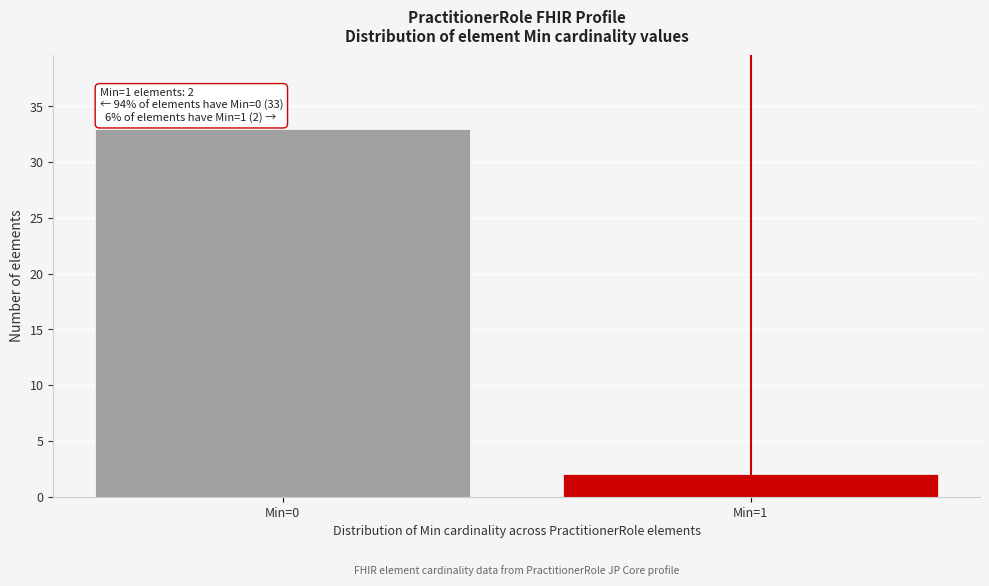

Reading right to left, extract all data points from this chart.

Min=1=2	Min=0=33